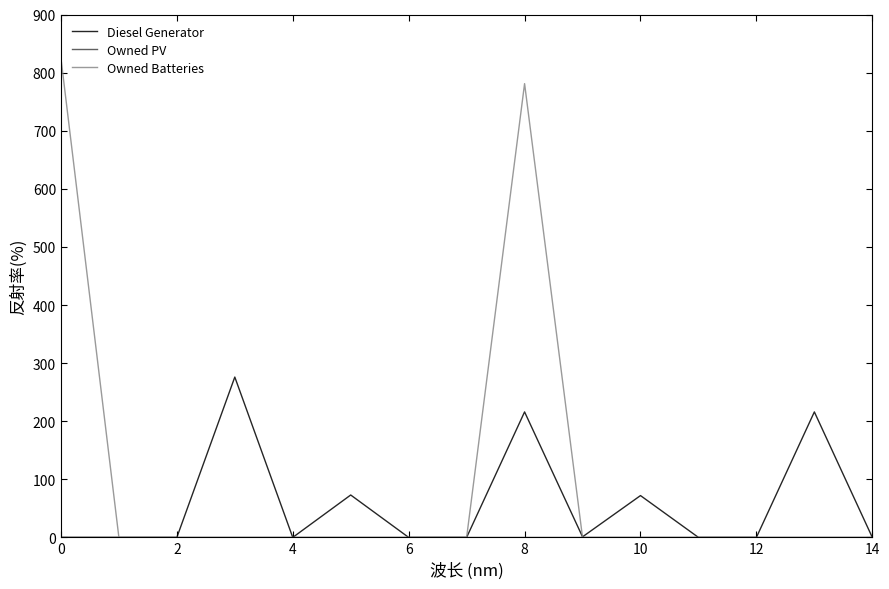

Which series has the widest spread of values?

Owned Batteries